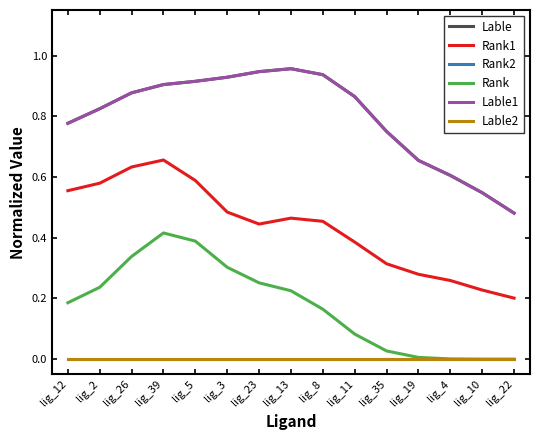

Is this an area chart (filled region under the line)?

No